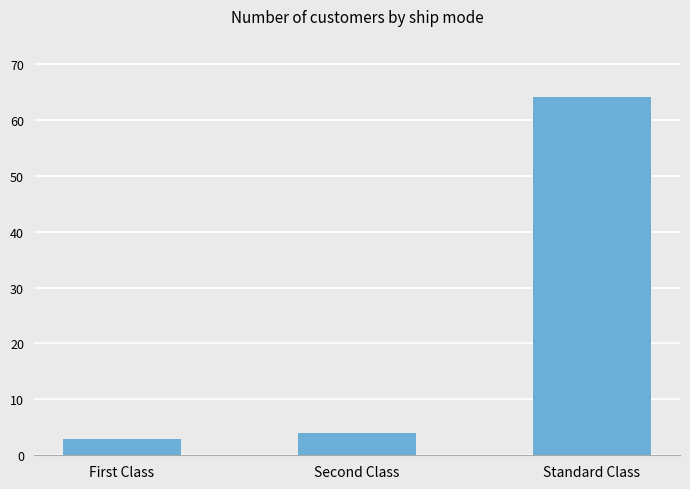

Read the value at First Class, to the nearest 5.

5